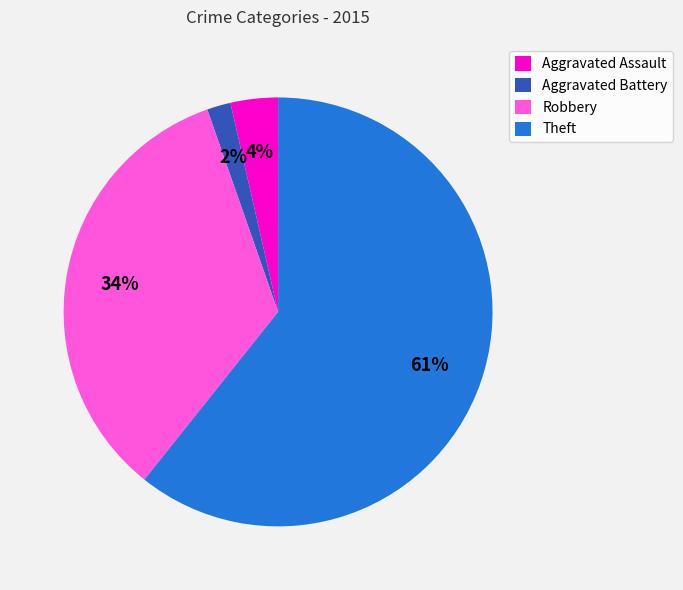

Is there any slice that represents more than half of the pie?

Yes